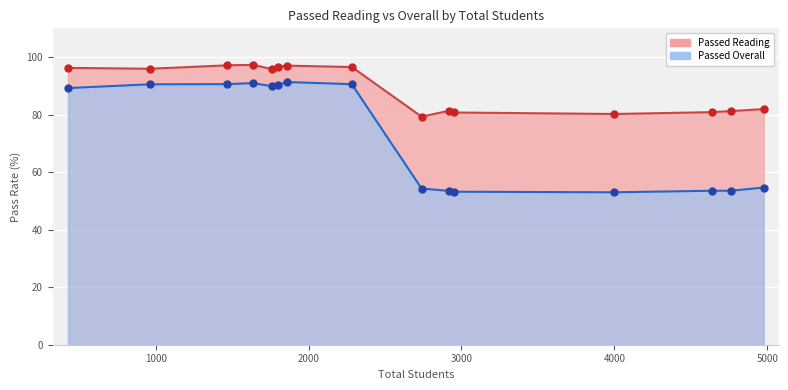

Which series has the widest spread of Y values?

Passed Overall